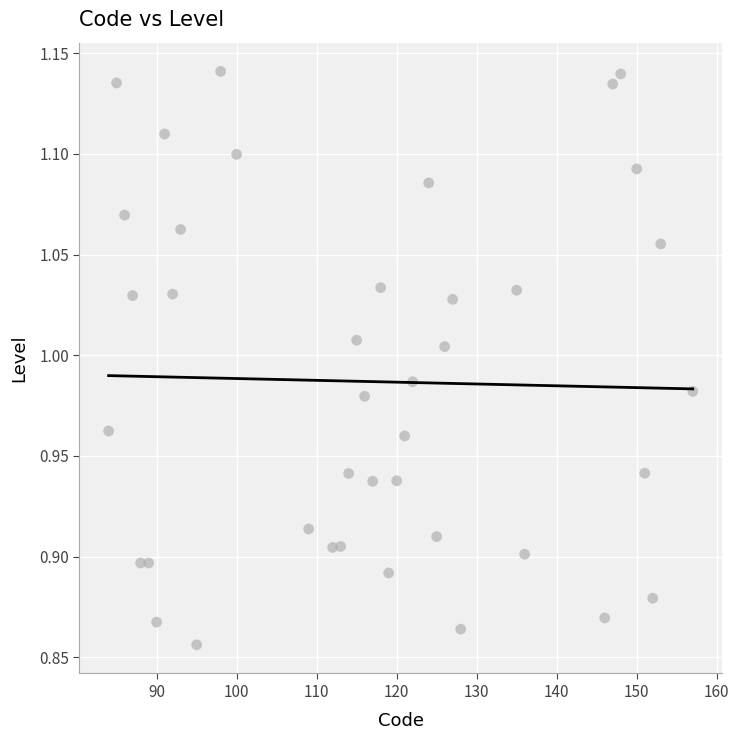

What is the range of X values (max minus min)?

73.0